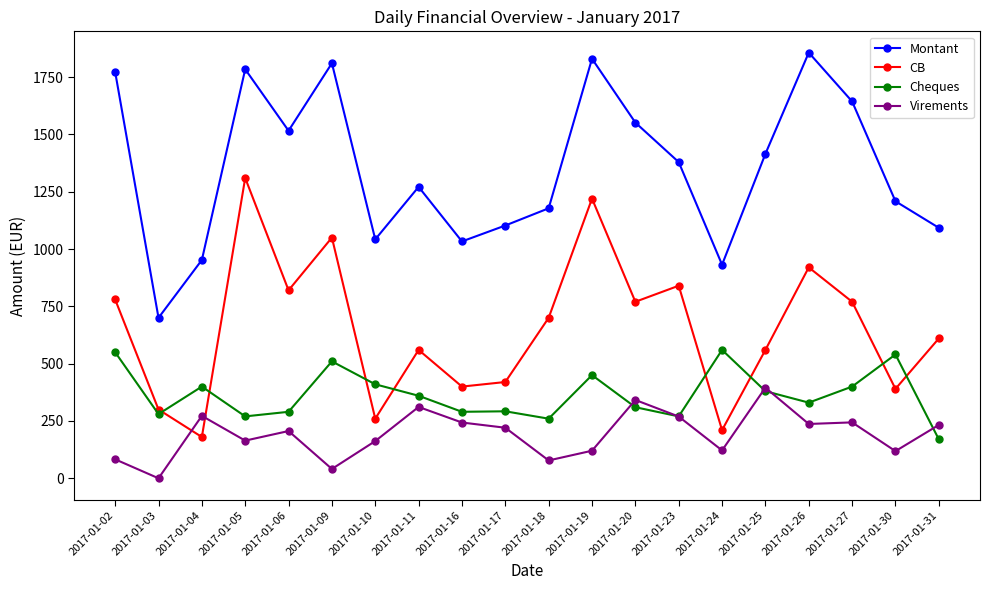

What is the spread (max minus min) of values at 2017-01-20?

1241.7